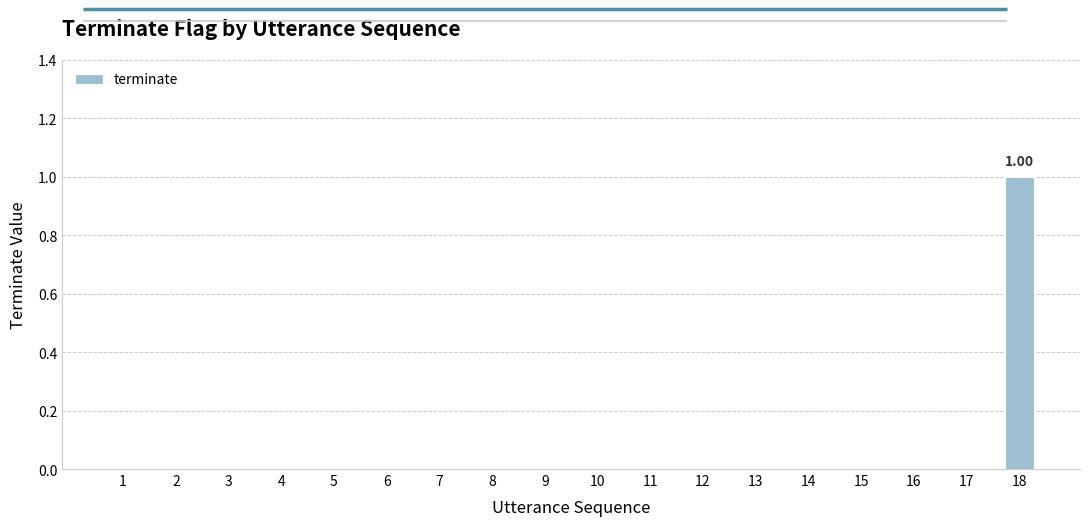

The value at 14 is 0. True or false?

True